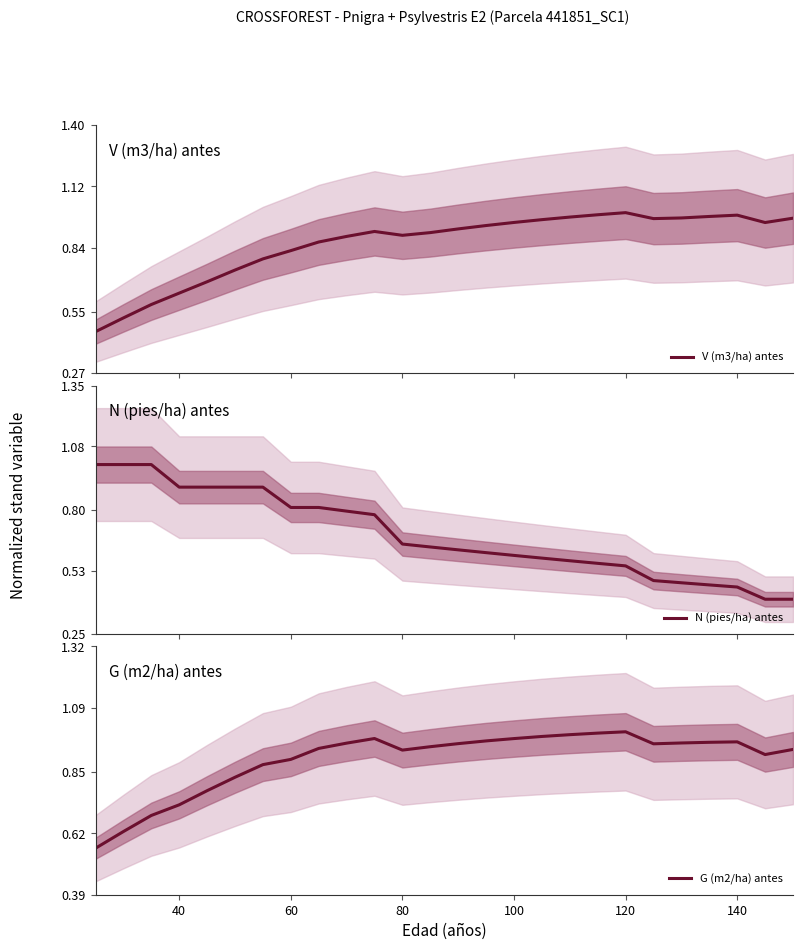

After their last crossing, which series has the higher values: N (pies/ha) antes or V (m3/ha) antes?

V (m3/ha) antes